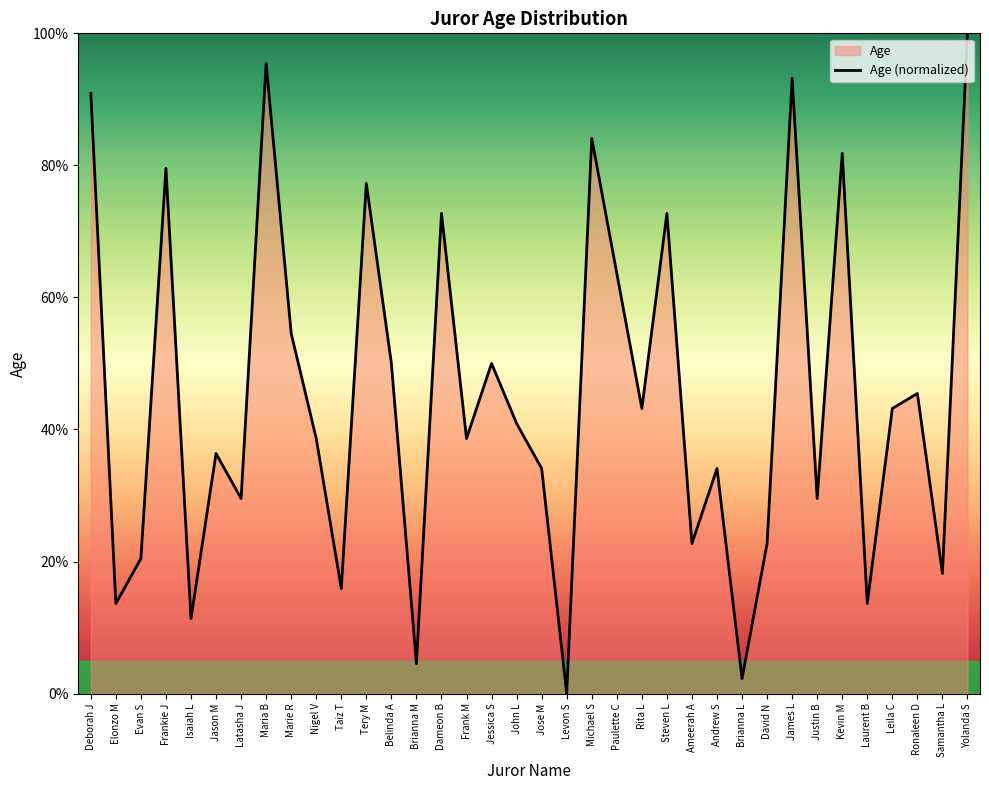

True or false: there are more than 0 points higher than both neighbors.

True